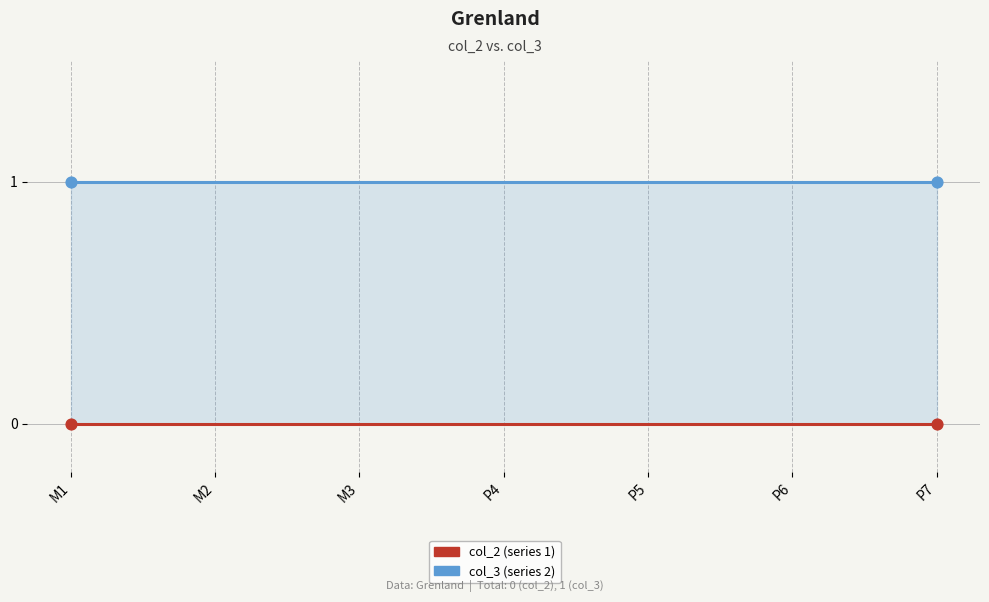

At how many categories does at least one series exceed 0?

7